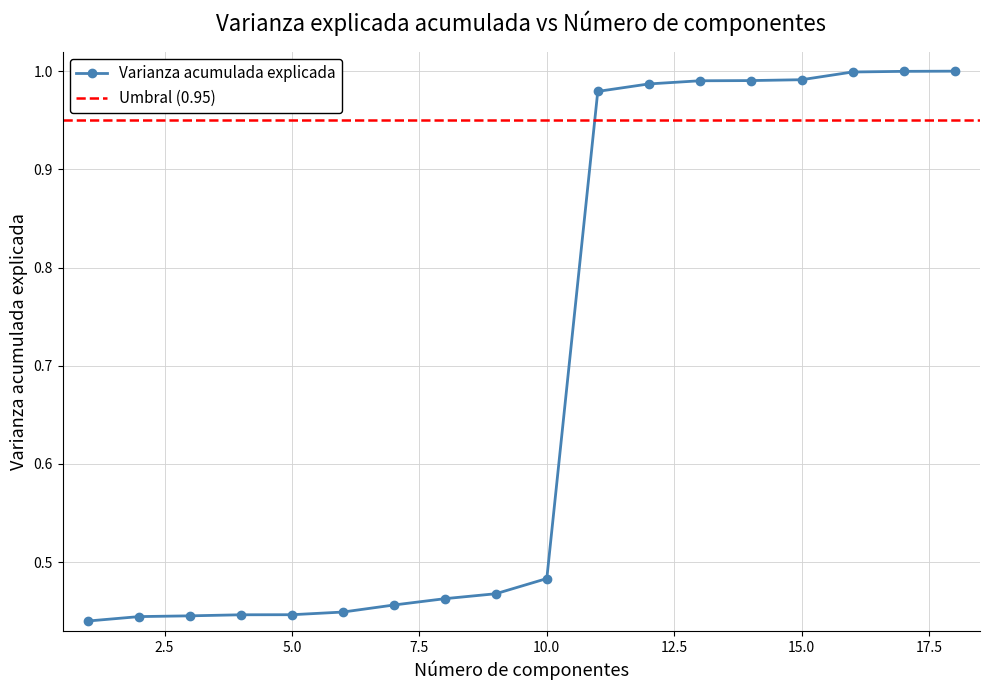

What is the value of the 18th point from the left?

1.0